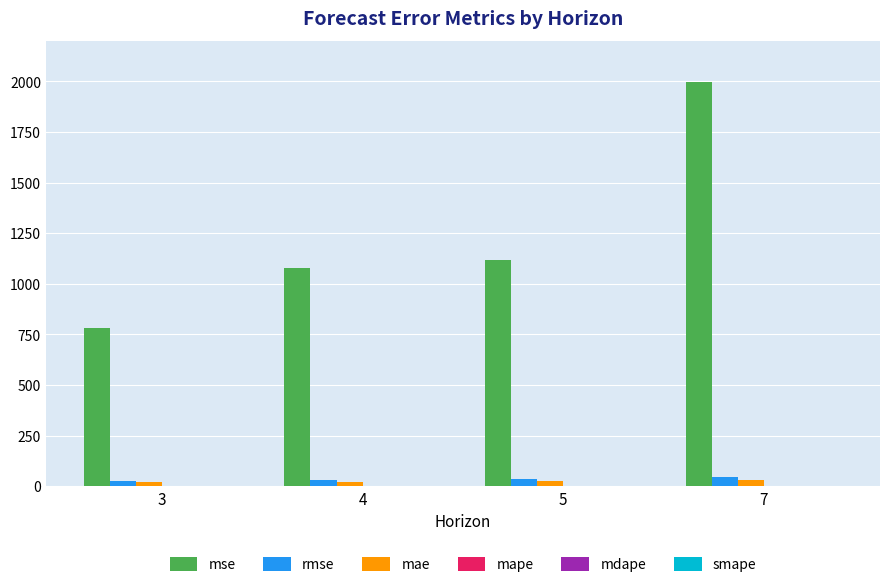

What is the highest value of the rmse series?

44.7